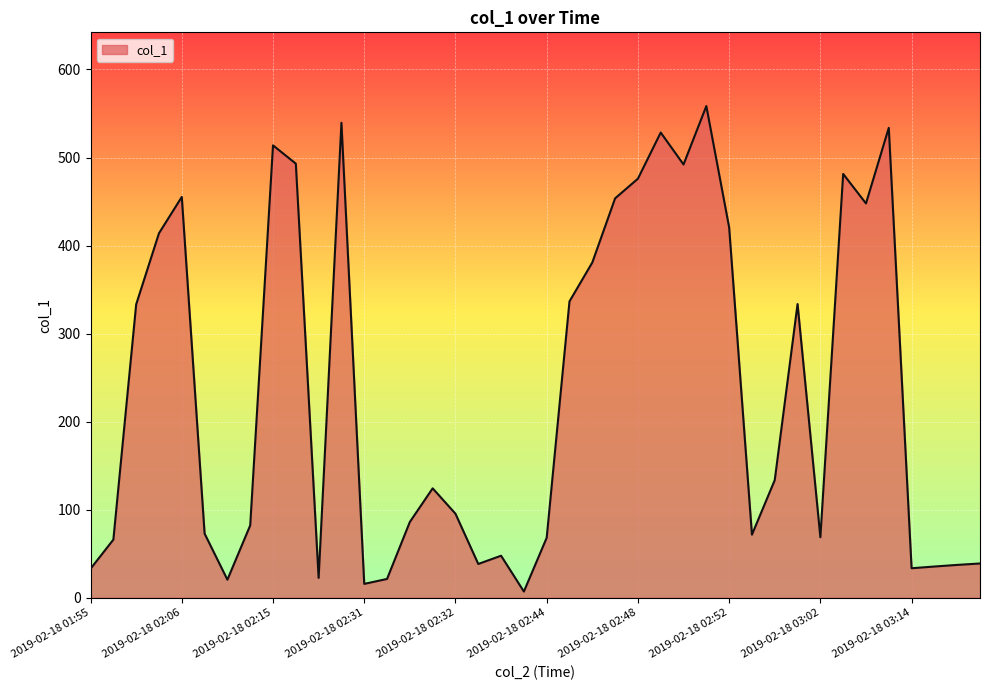

What is the difference between the maximum and minimum values?

551.4